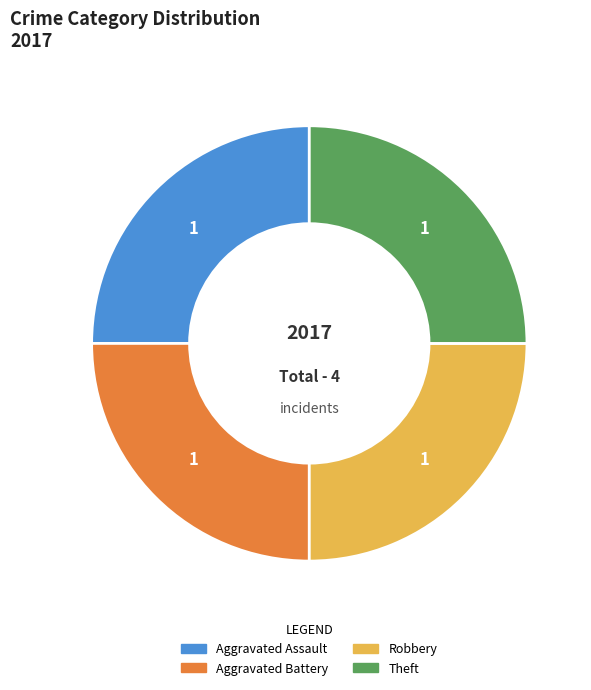

Is there a majority slice in this chart?

No